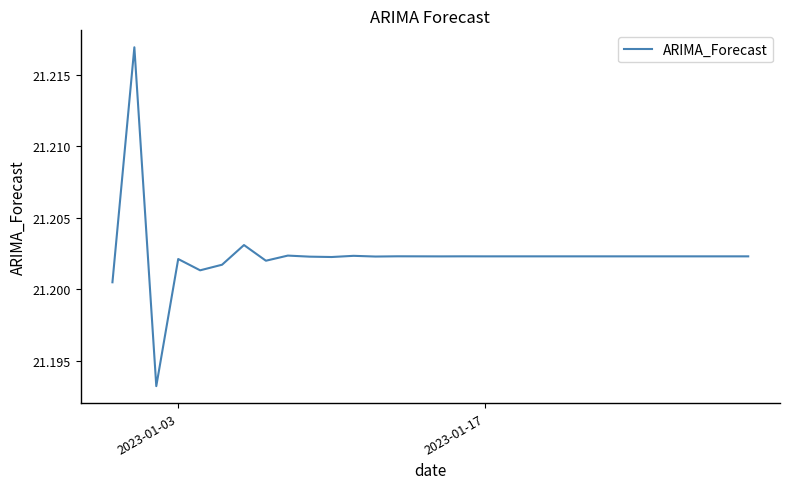

Does the chart have visible grid lines?

No